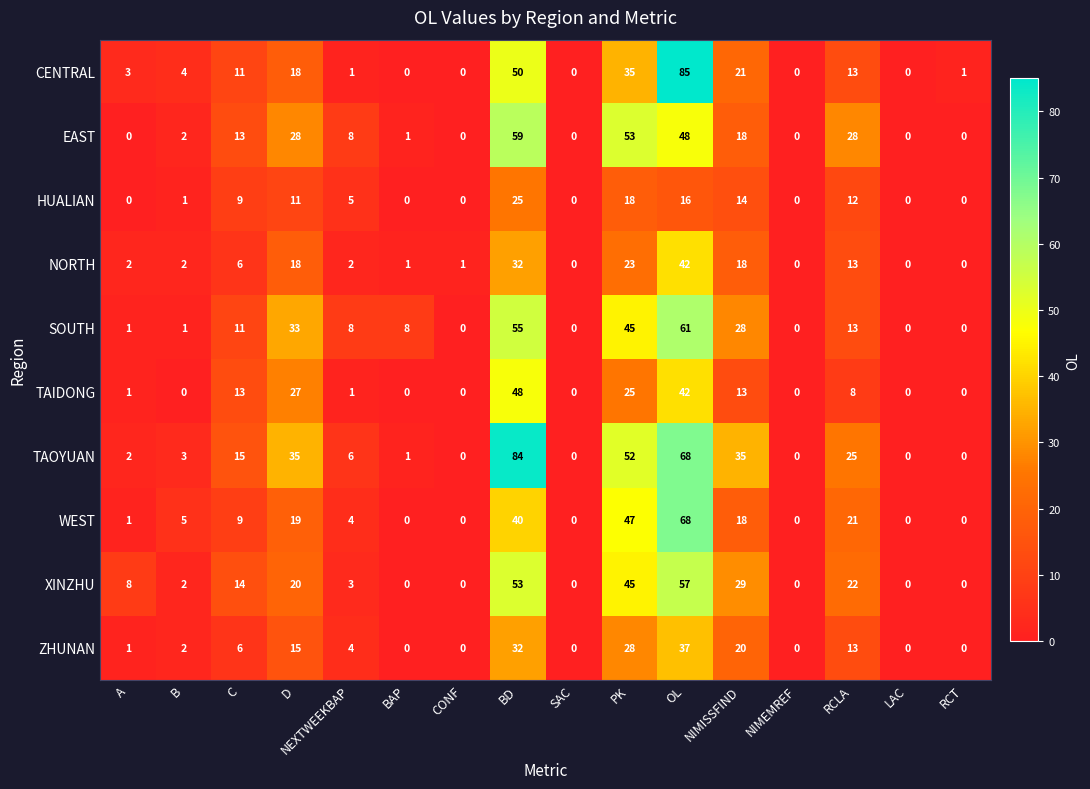

What is the maximum value for WEST?

68